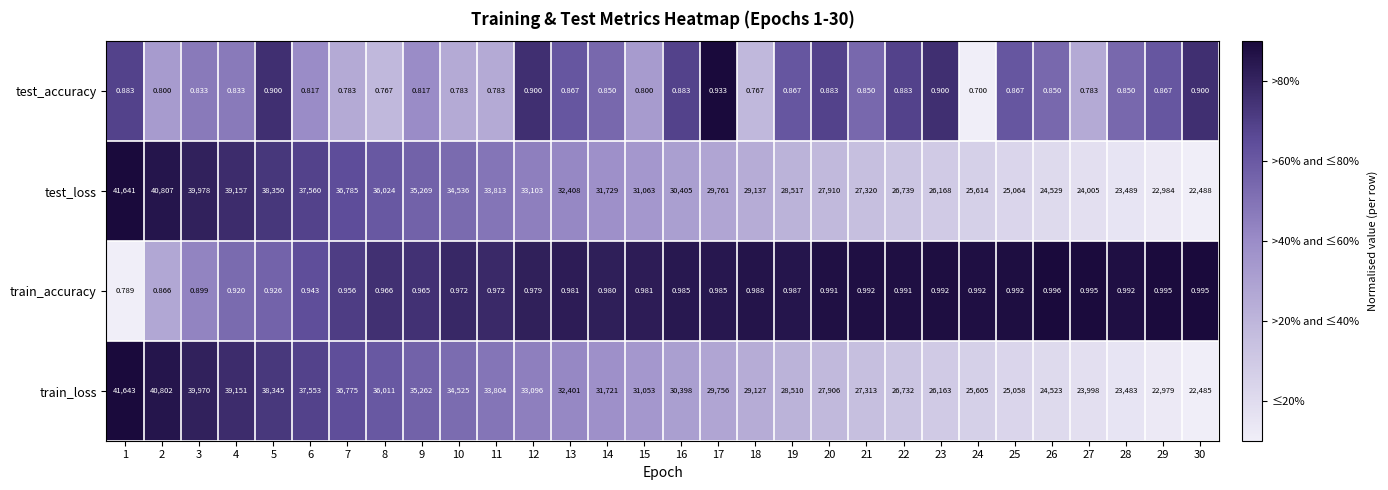

Which series has the largest total across all categories?

test_loss